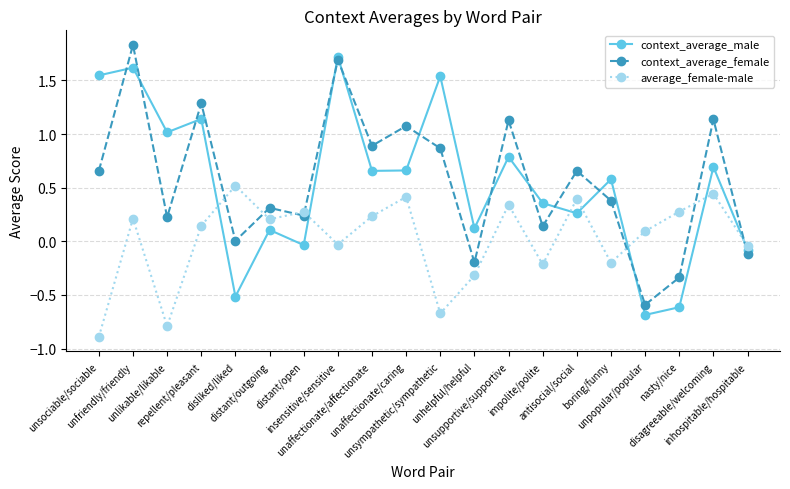

Rank the series at disagreeable/welcoming from highest to lowest value.

context_average_female, context_average_male, average_female-male